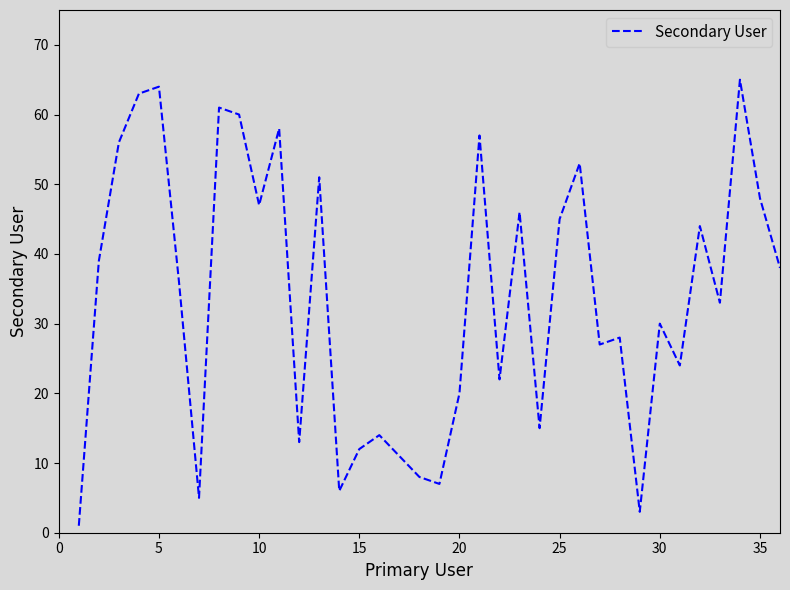

What is the difference between the maximum and minimum values?

64